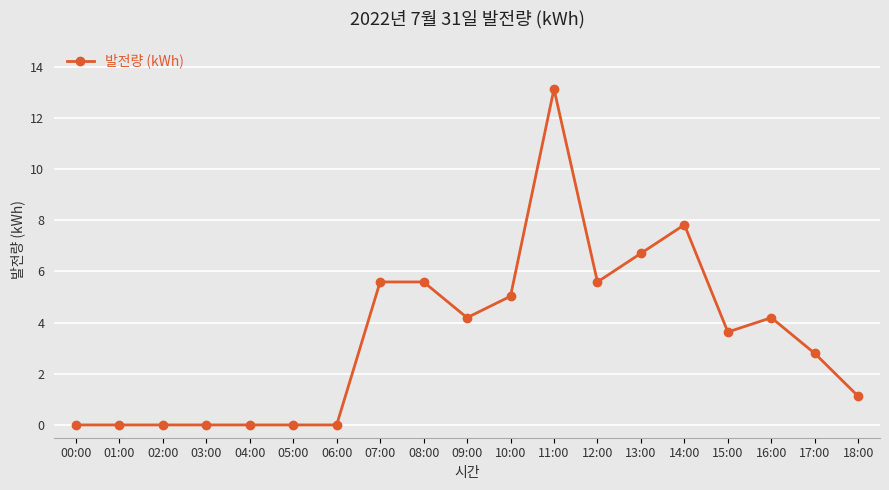

What is the maximum value shown in the chart?

13.1